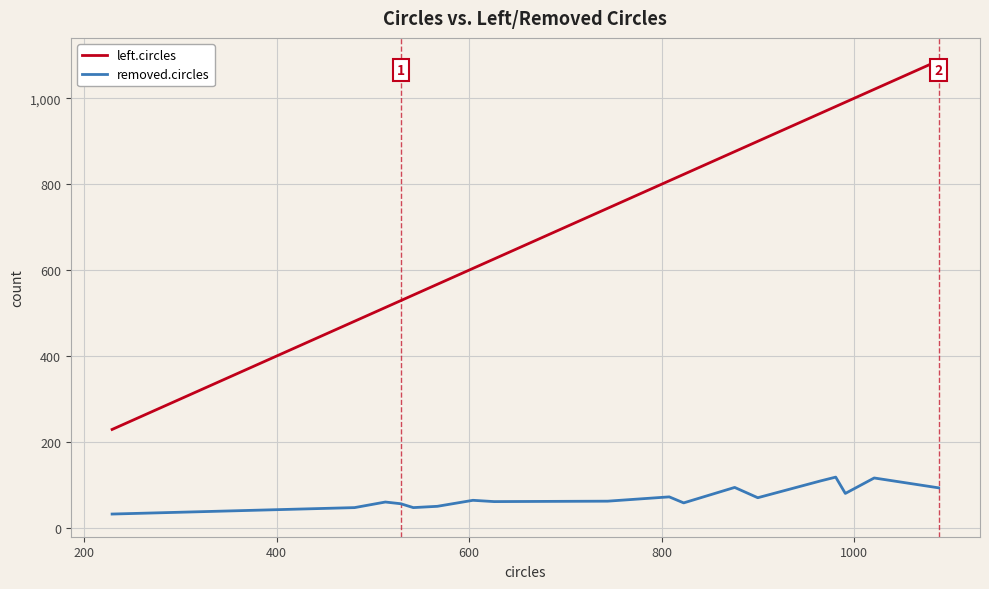

What is the difference between the maximum and minimum values in the removed.circles series?

86